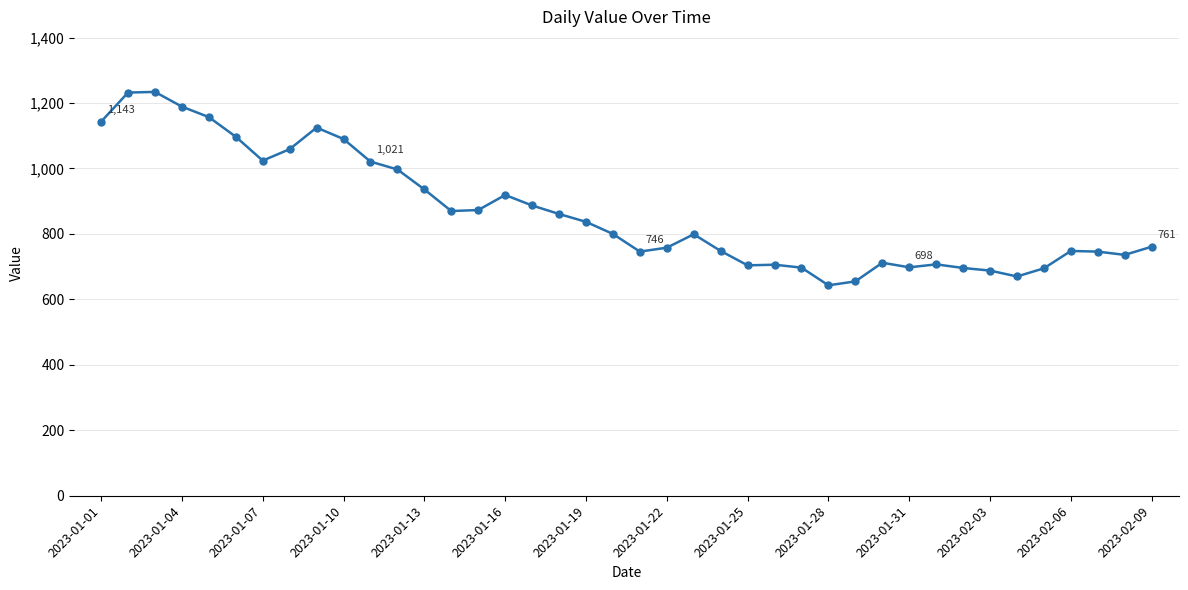

What is the value of the 36th point from the left?

695